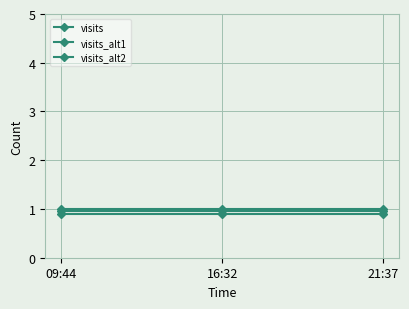

How many data points does each series have?

3